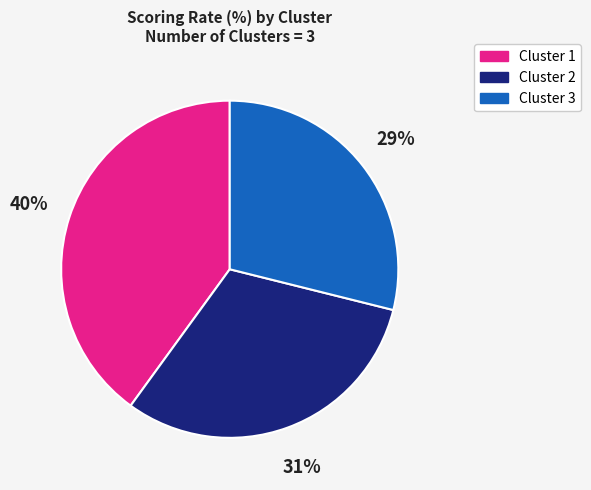

To the nearest percent, what is the average slice percentage?

33%